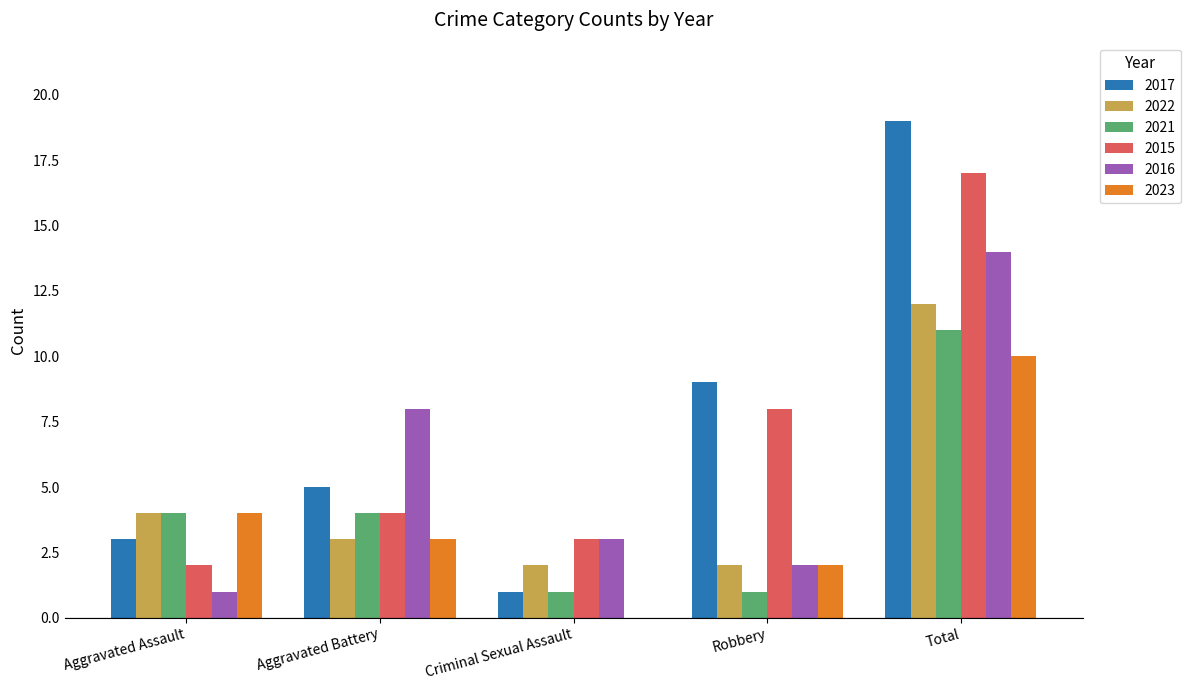

At which label is 2023 closest to 5?

Aggravated Assault